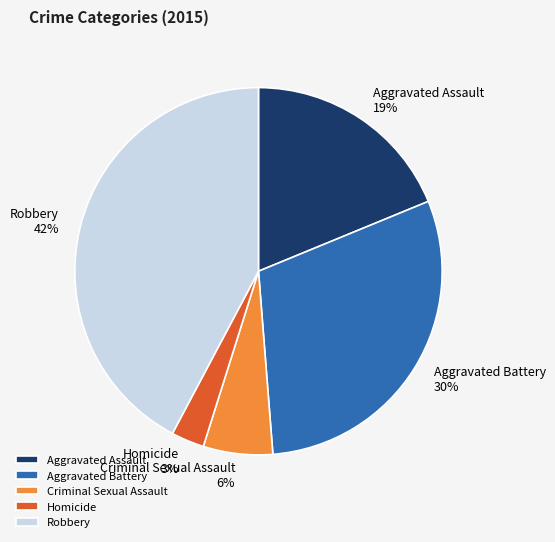

Does any single category account for the majority?

No